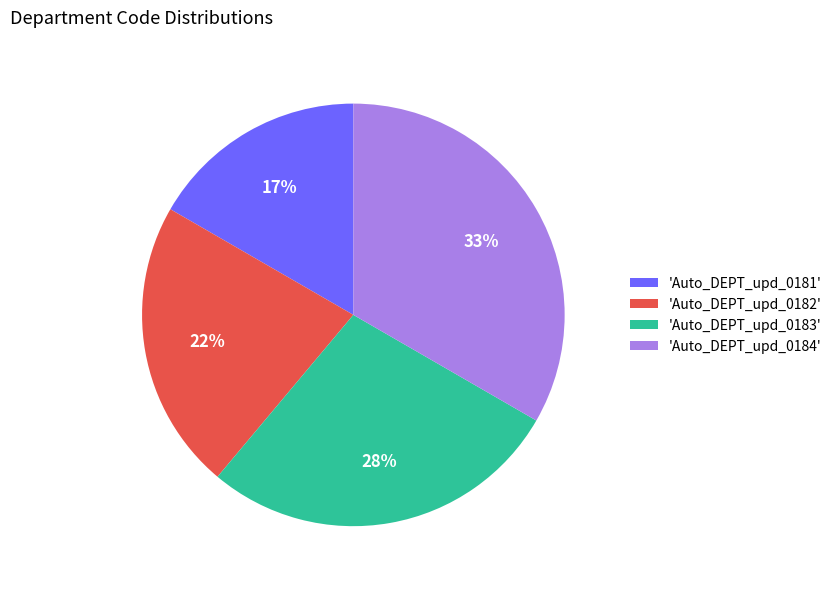

What percentage is the 'Auto_DEPT_upd_0182' slice, to the nearest percent?

22%